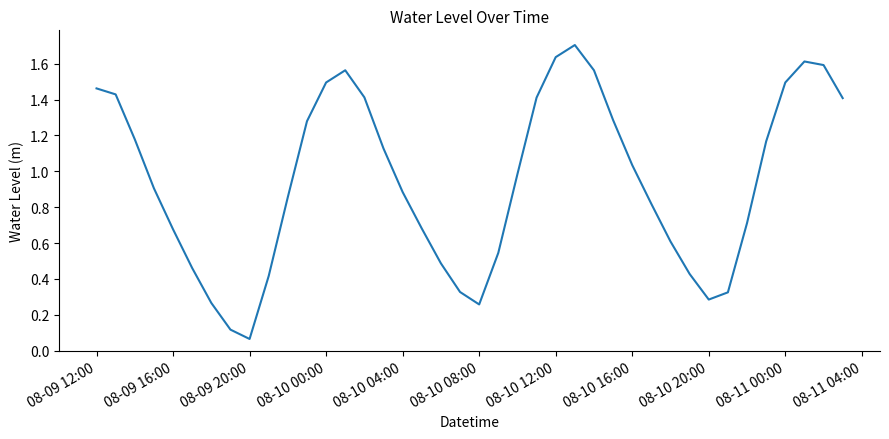

What is the greatest value displayed?

1.7